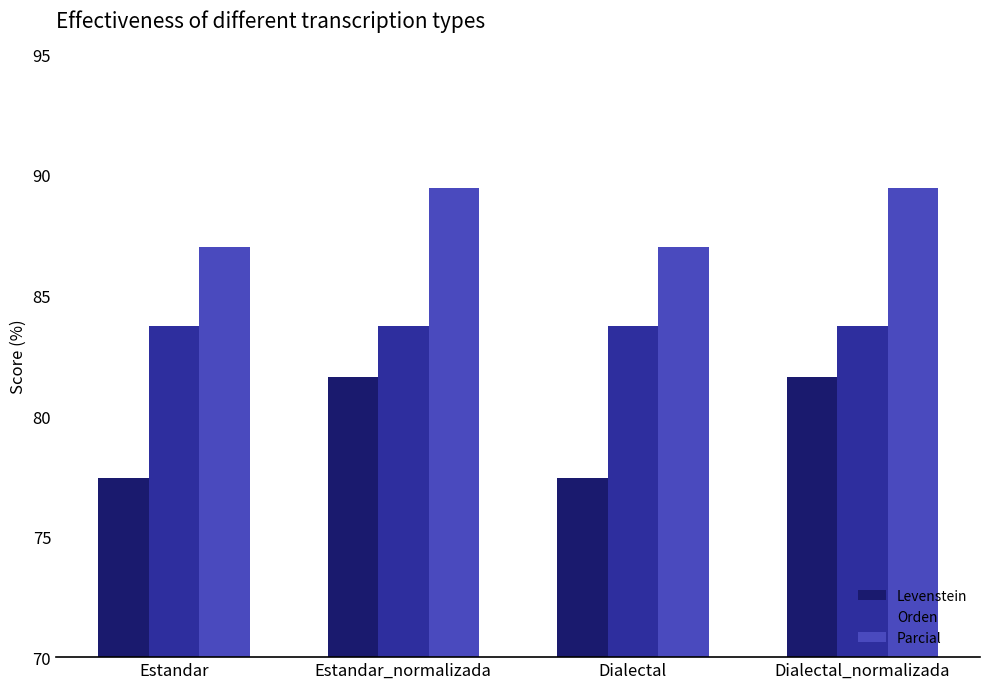

What is the greatest value displayed?

89.5